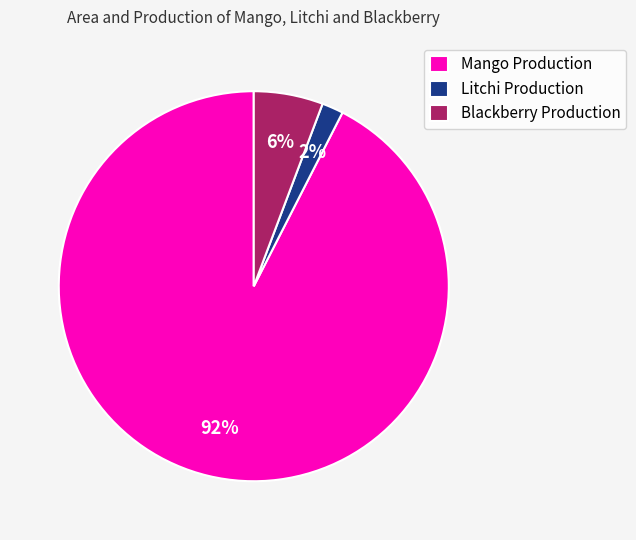

True or false: Mango Production accounts for 80% of the total.

False